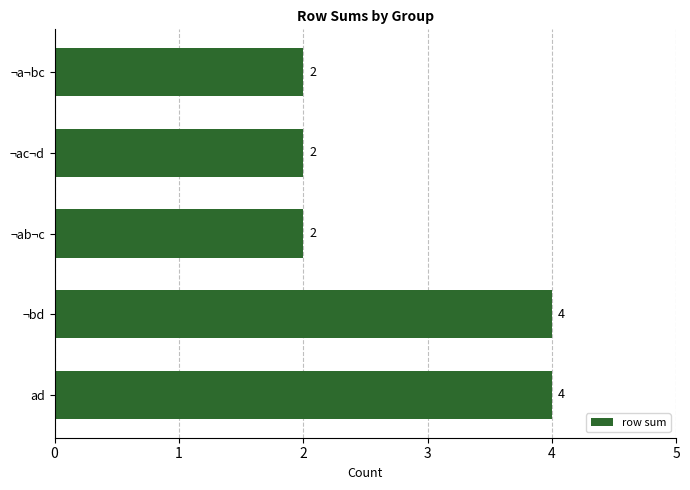

What is the change in value from ¬a¬bc to ¬bd?

+2